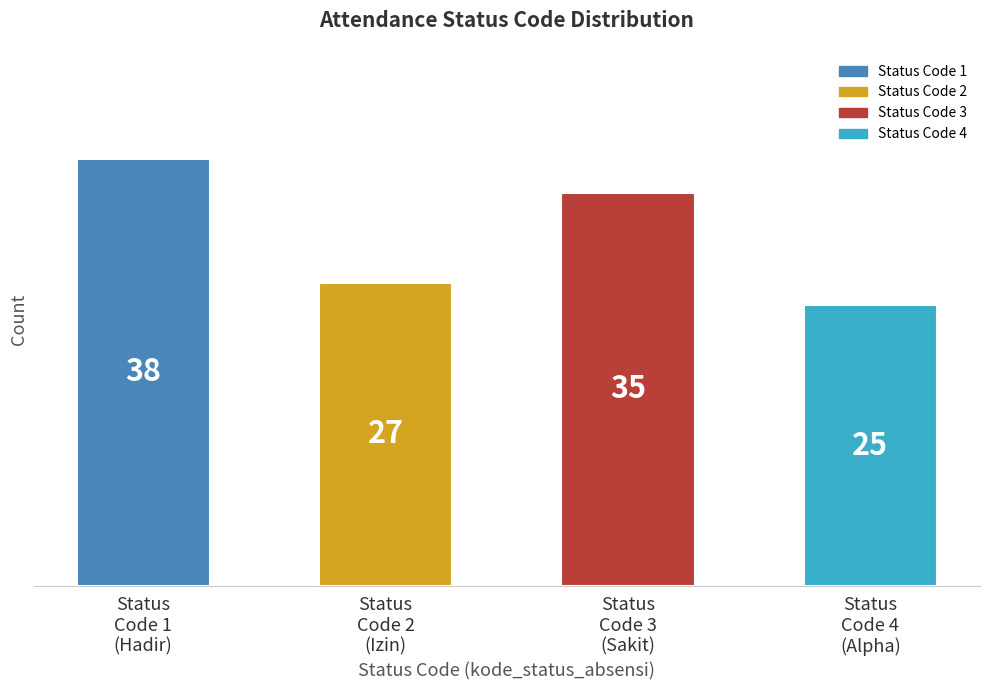

What is the smallest value displayed?

25